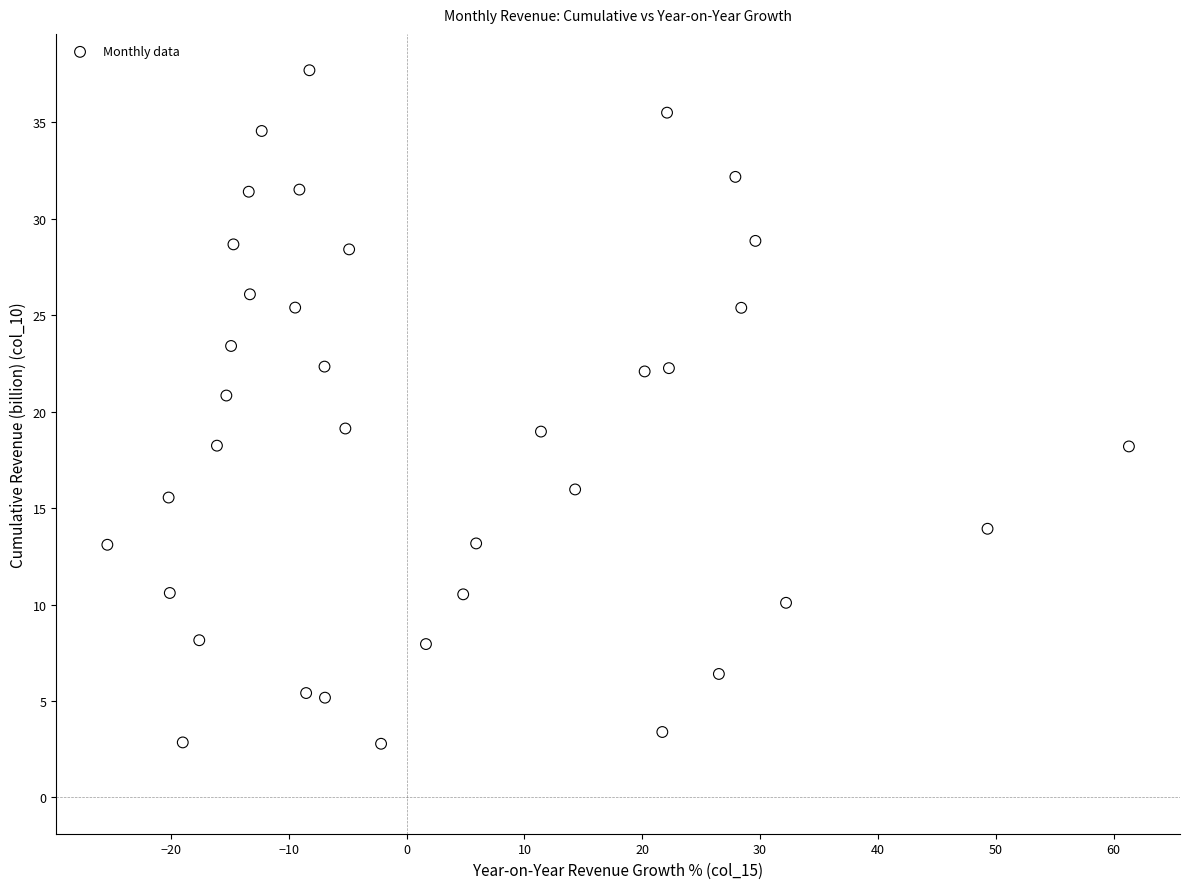

What is the range of Y values (max minus min)?

34.9